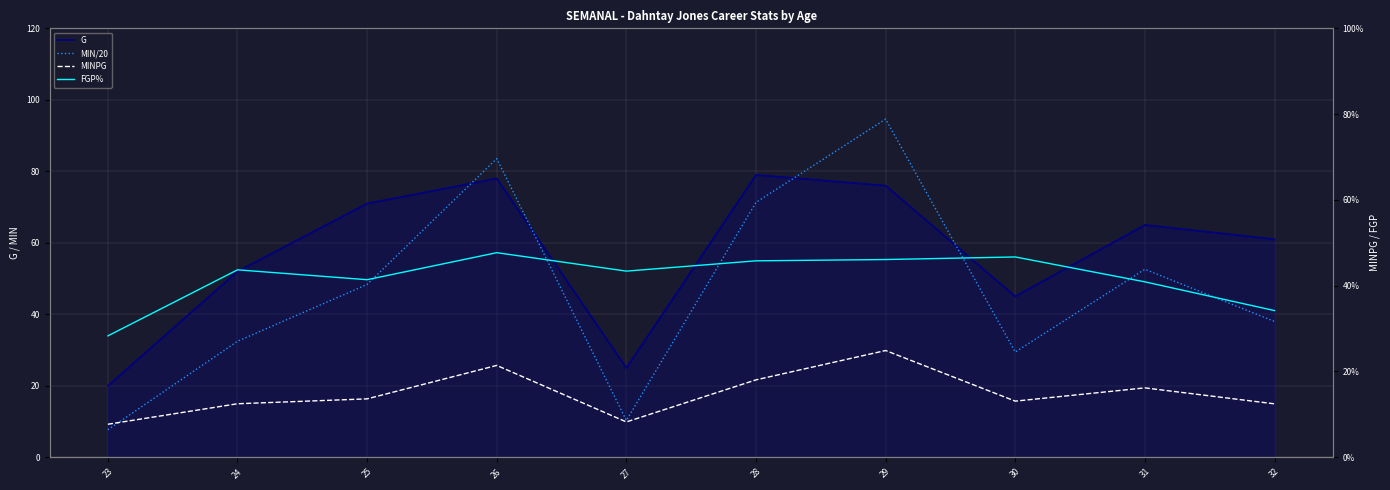

At which label does FGP% first exceed 43?

24